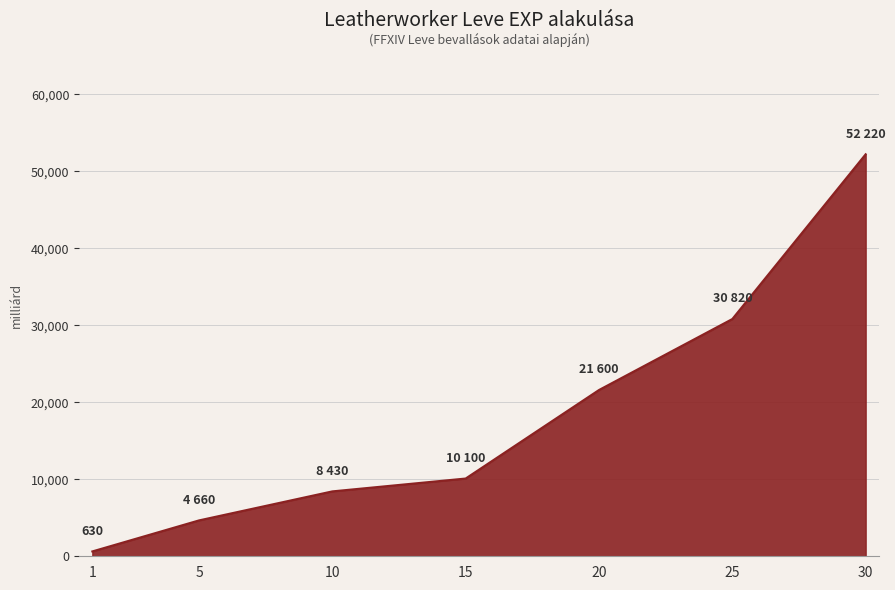

List the labels in order of value, largest first.

30, 25, 20, 15, 10, 5, 1